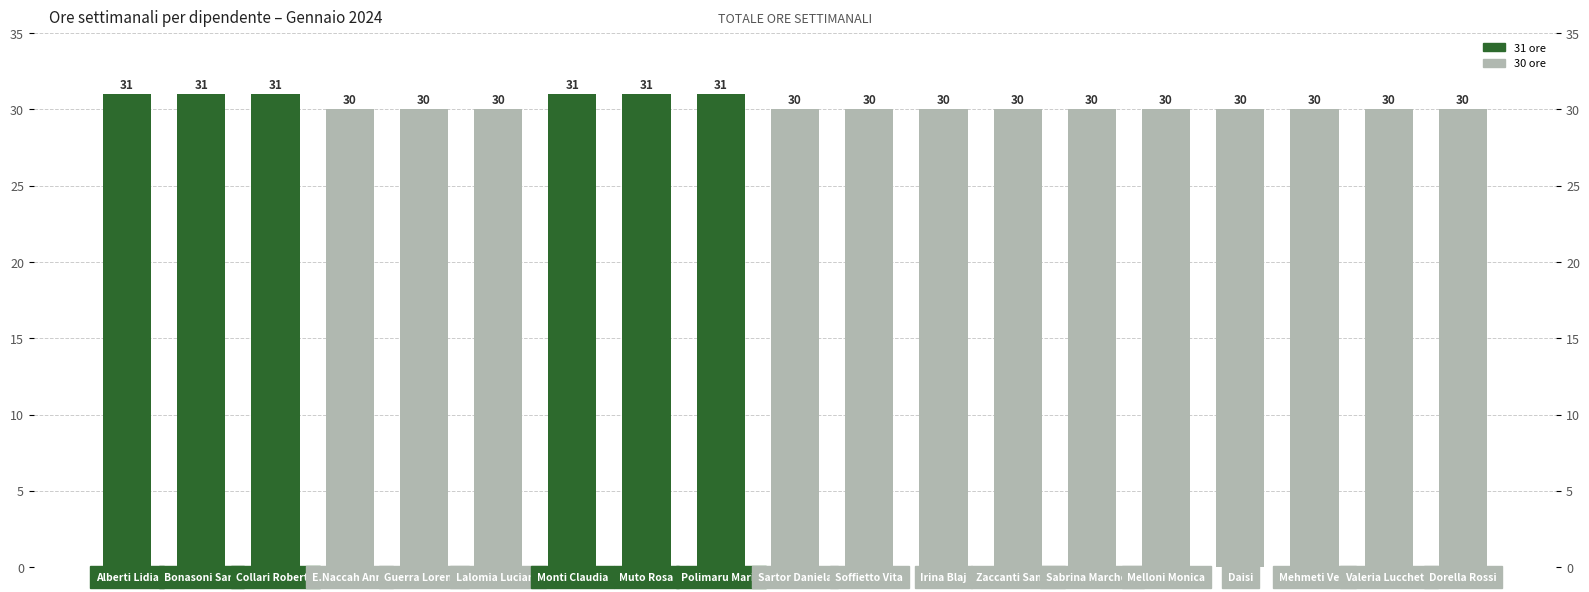

Which has a higher value, Alberti Lidia or E.Naccah Anna?

Alberti Lidia